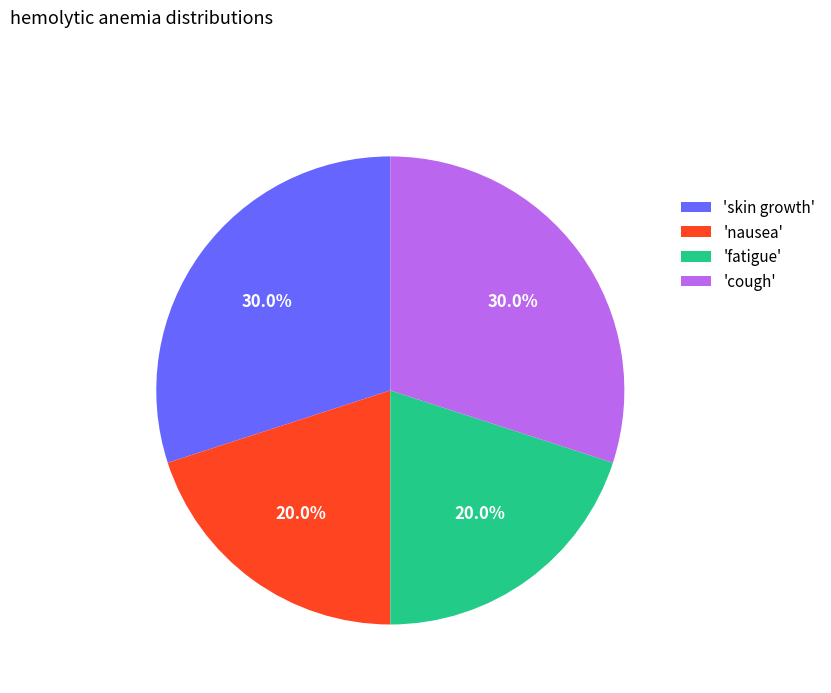

How many slices are in this pie chart?

4